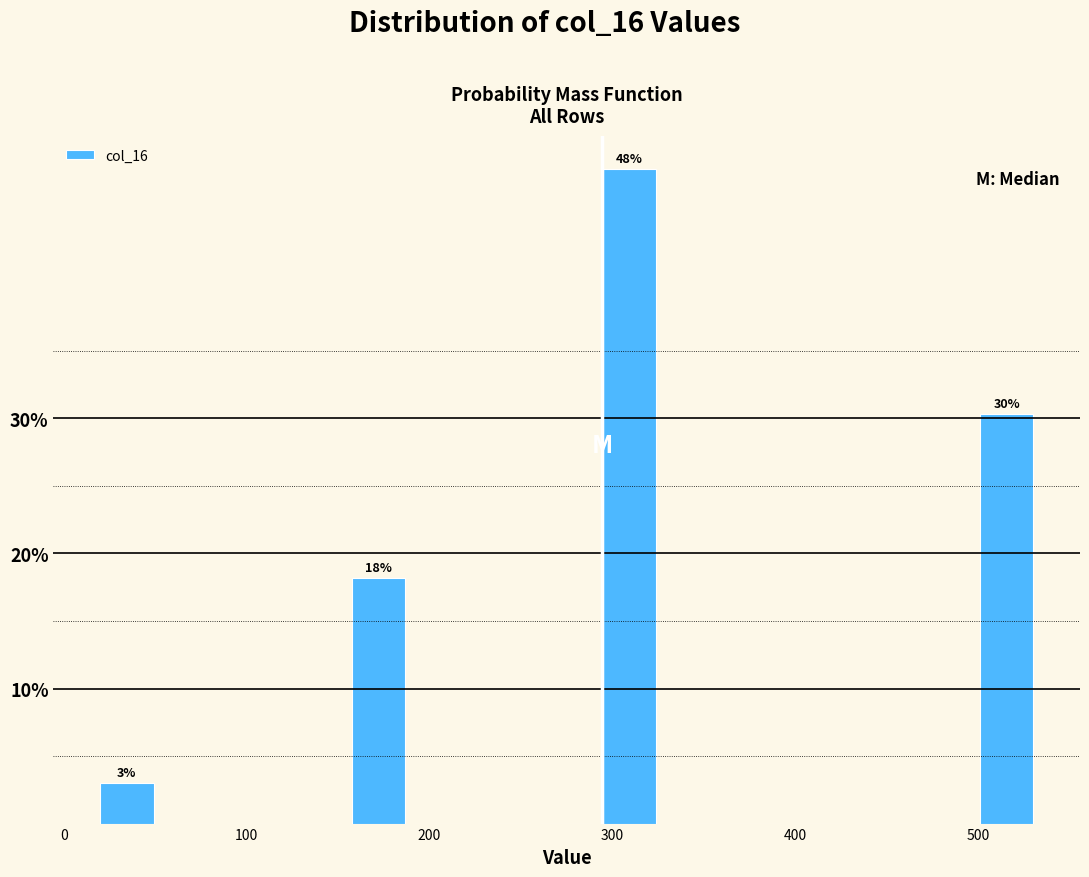

Read against the x-axis, roughly where is the centre of the tallest bar?

310